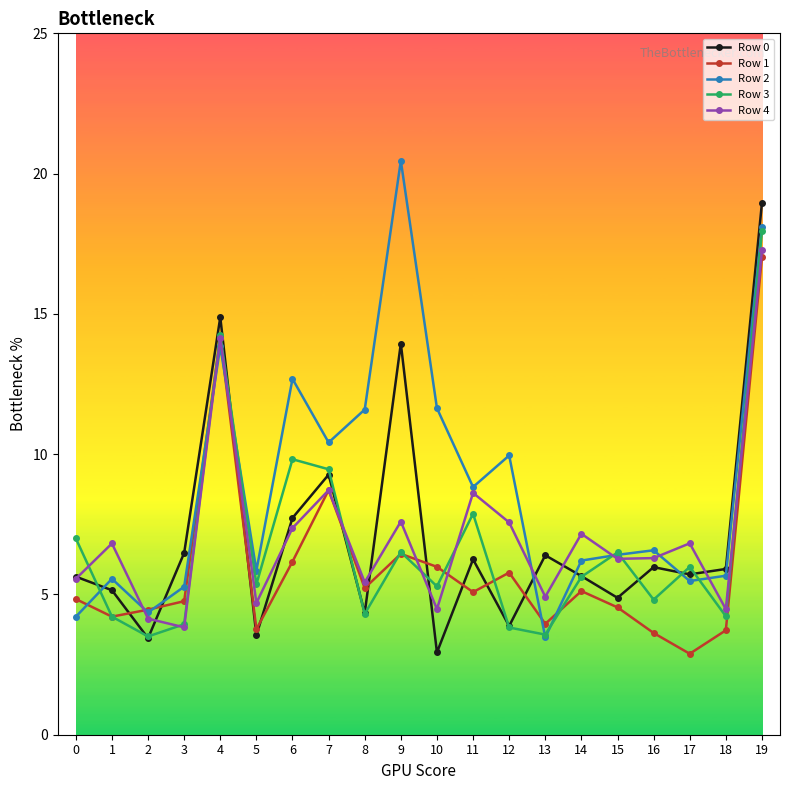

How many interior local peaks does the Row 3 series have?

6